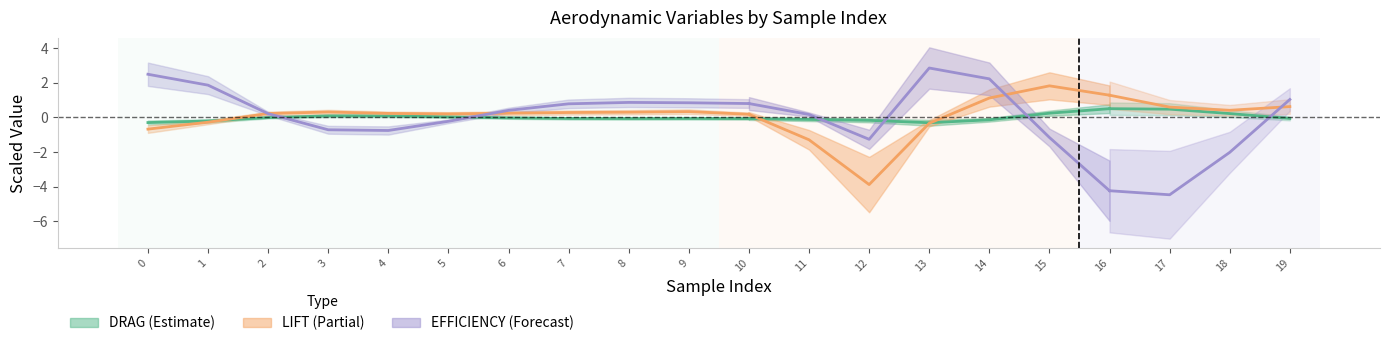

Where is the first local minimum for DRAG?

8